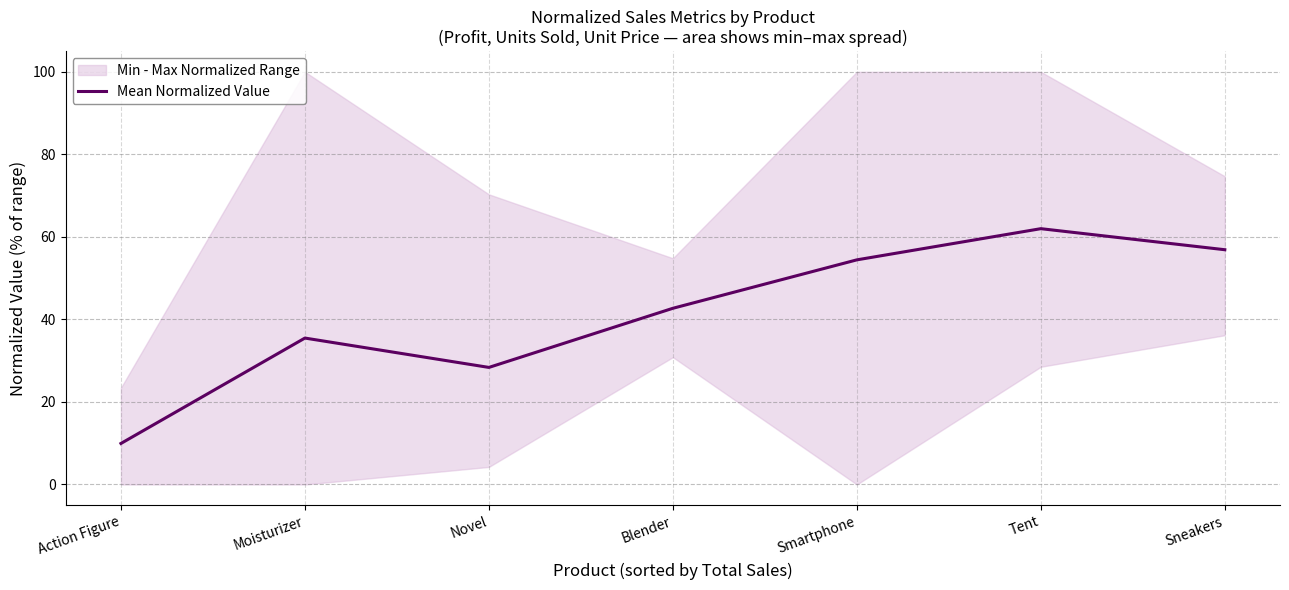

Is it true that the value at Action Figure is 9.9?

True